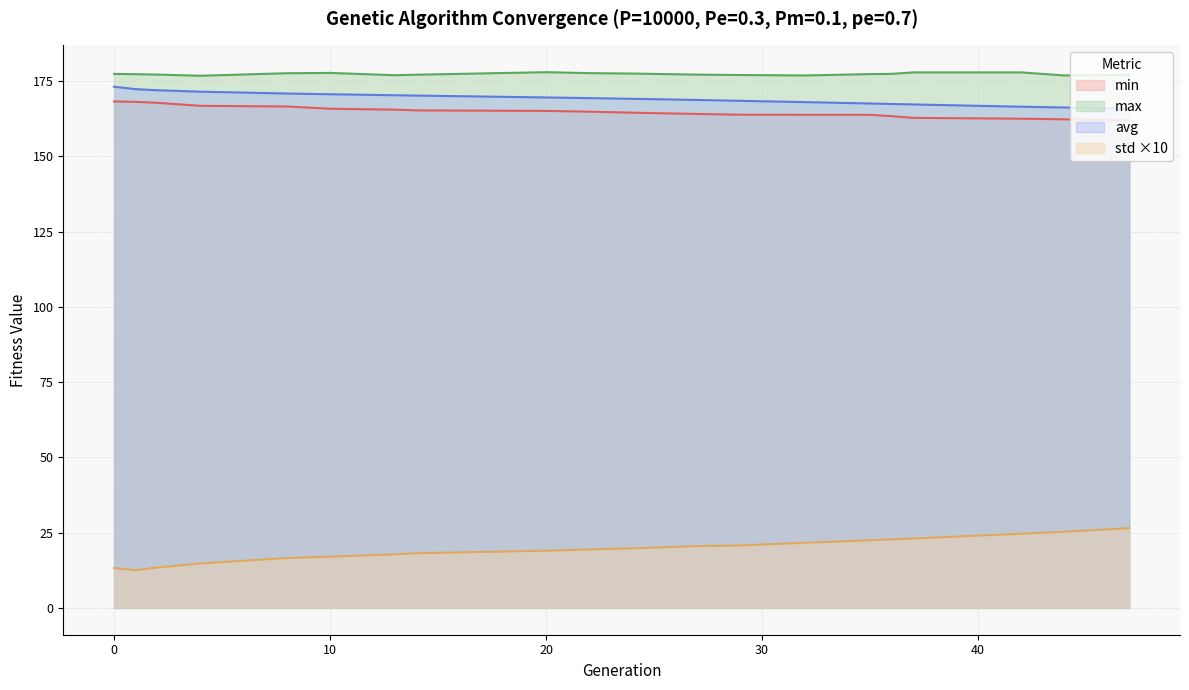

Does the chart have visible grid lines?

Yes